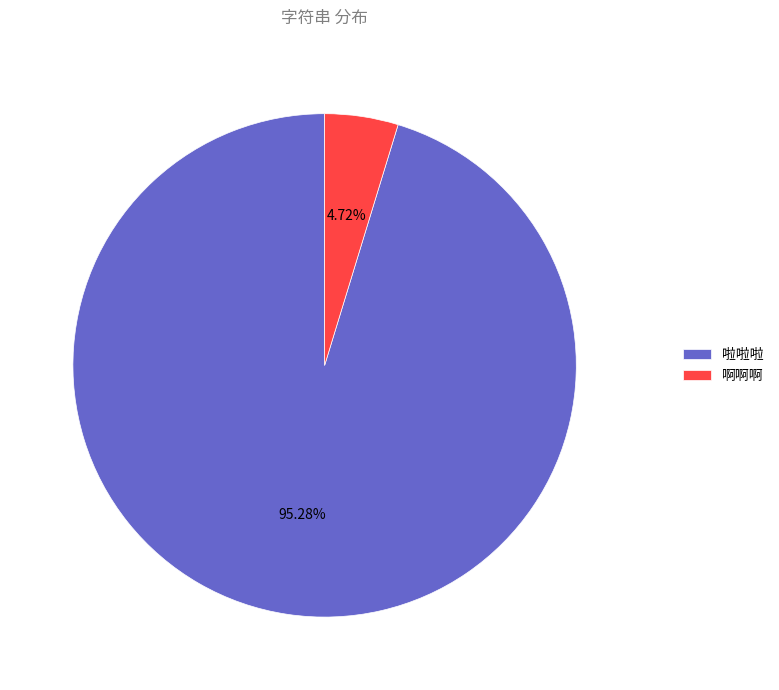

How many segments does this pie chart have?

2